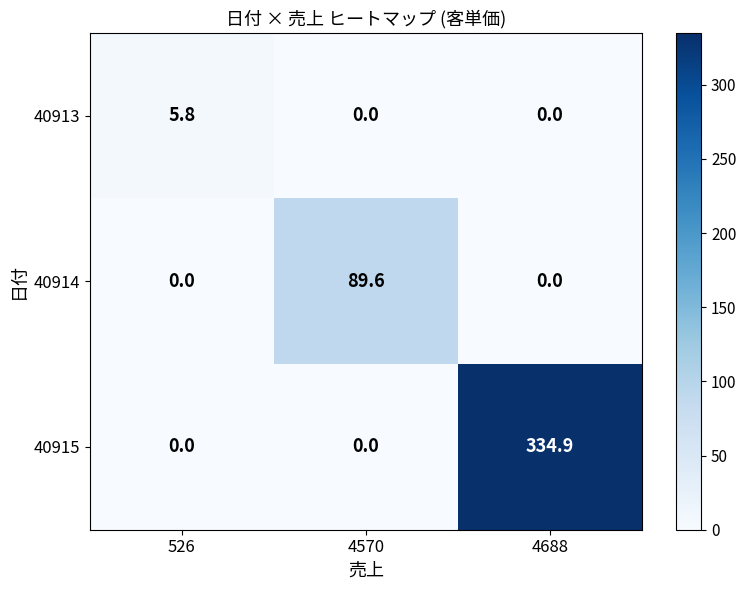

Reading left to right, transcribe all the data shown in this chart.

40913: 5.8	0.0	0.0
40914: 0.0	89.6	0.0
40915: 0.0	0.0	334.9